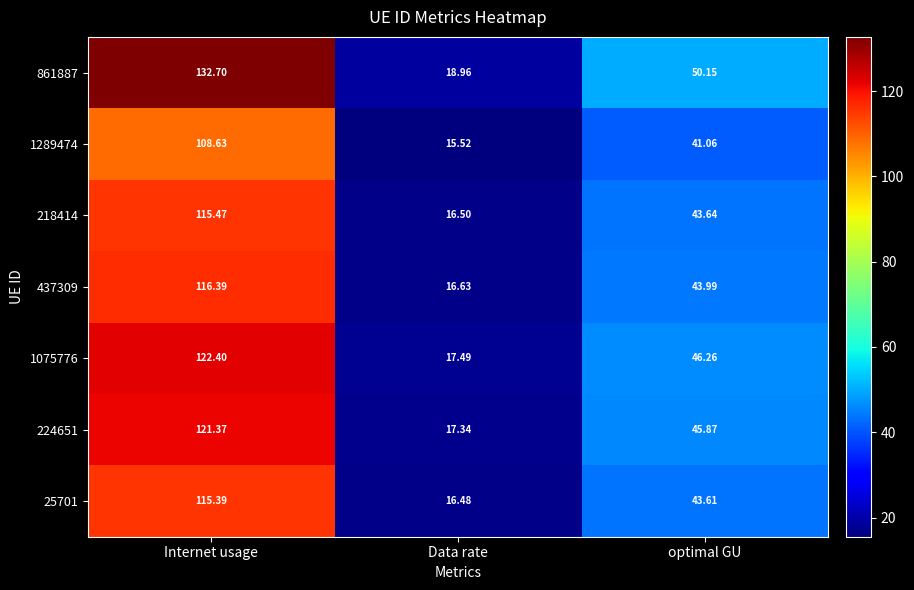

Which label corresponds to the smallest value in the chart?

Data rate